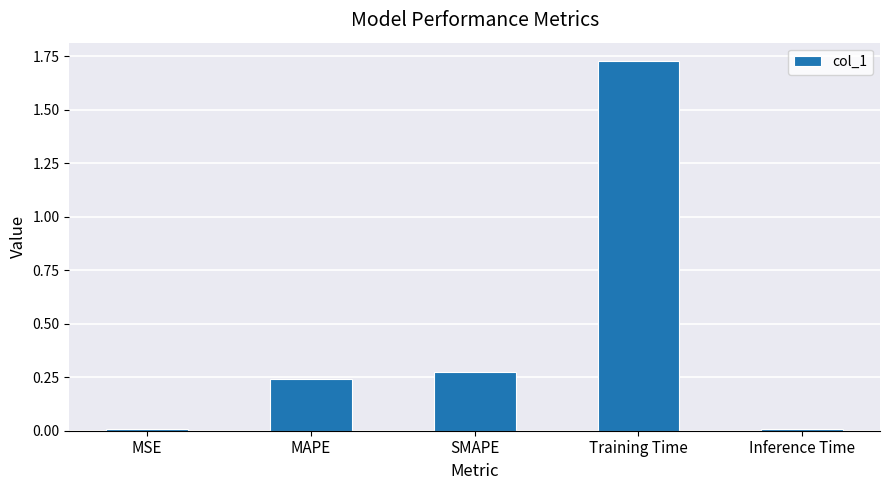

What is the difference between the values at MAPE and Training Time?

1.5